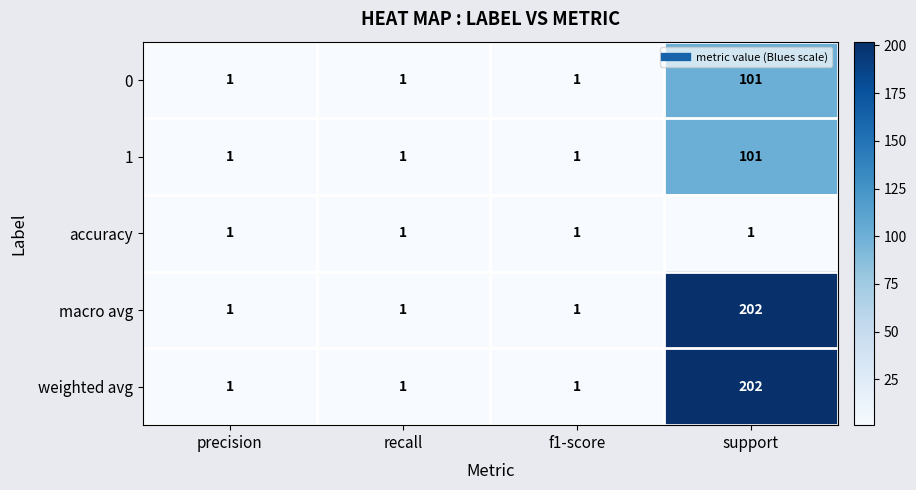

Reading right to left, transcribe all the data shown in this chart.

0: support=101	f1-score=1	recall=1	precision=1
1: support=101	f1-score=1	recall=1	precision=1
accuracy: support=1	f1-score=1	recall=1	precision=1
macro avg: support=202	f1-score=1	recall=1	precision=1
weighted avg: support=202	f1-score=1	recall=1	precision=1